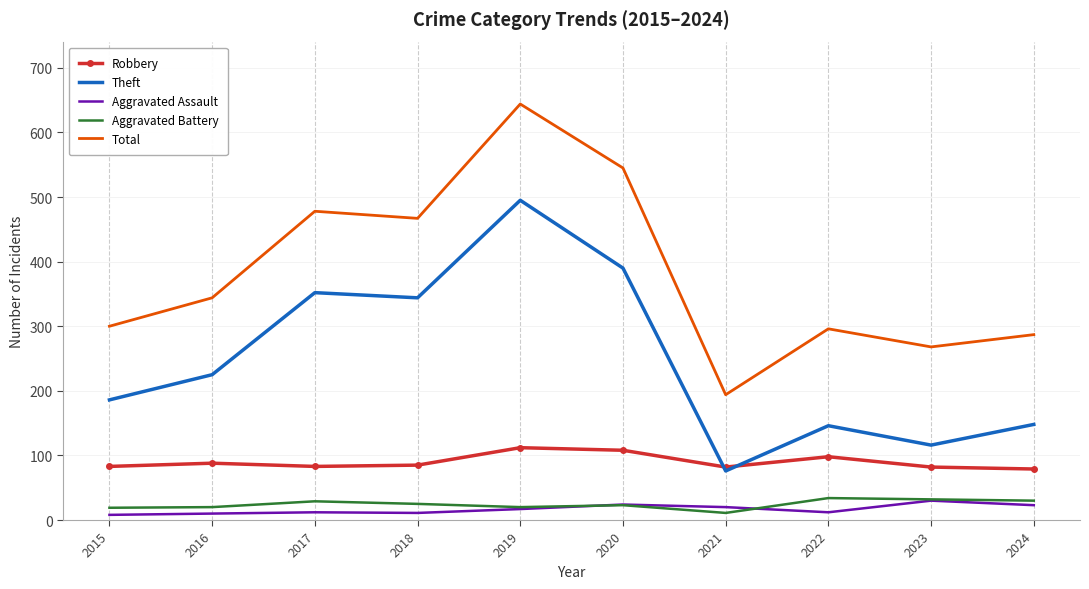

Between 2018 and 2022, which series saw the biggest shift?

Theft